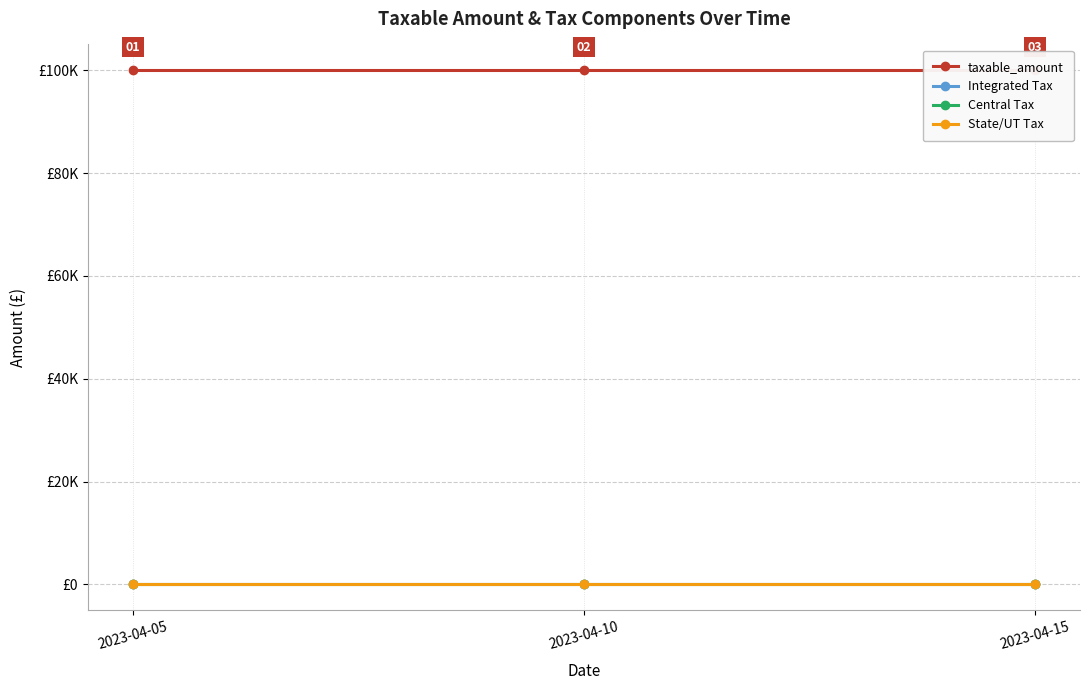

Reading left to right, transcribe all the data shown in this chart.

taxable_amount: 2023-04-05=100000	2023-04-10=100000	2023-04-15=100000
Integrated Tax: 2023-04-05=0	2023-04-10=0	2023-04-15=0
Central Tax: 2023-04-05=0	2023-04-10=0	2023-04-15=0
State/UT Tax: 2023-04-05=0	2023-04-10=0	2023-04-15=0